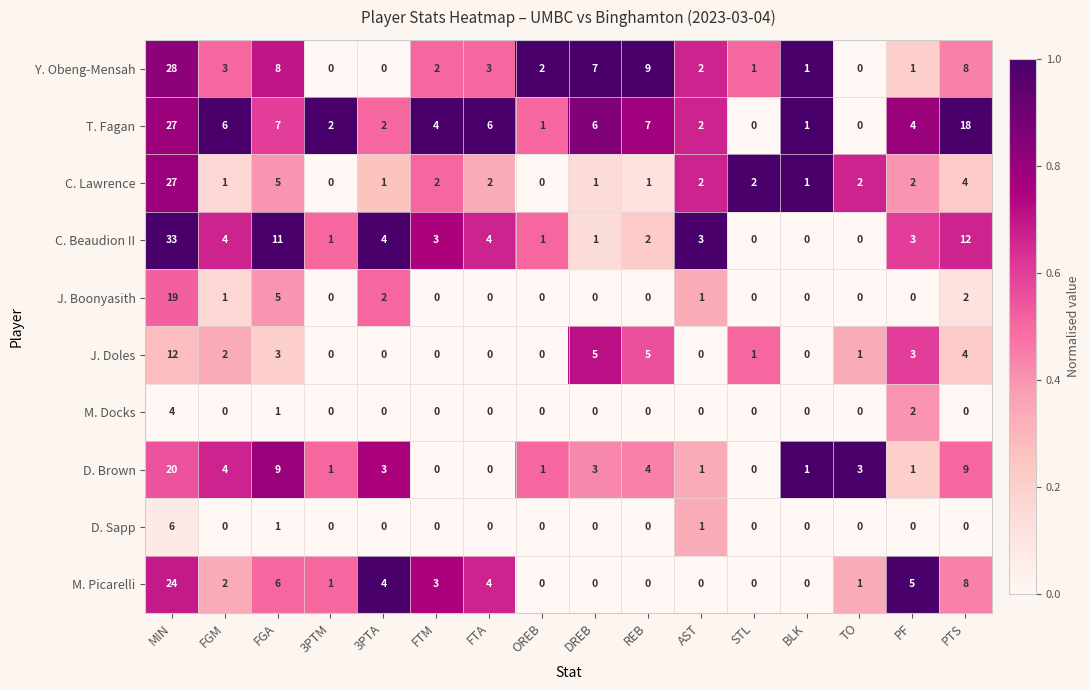

Where is C. Lawrence nearest to the value 13?

FGA